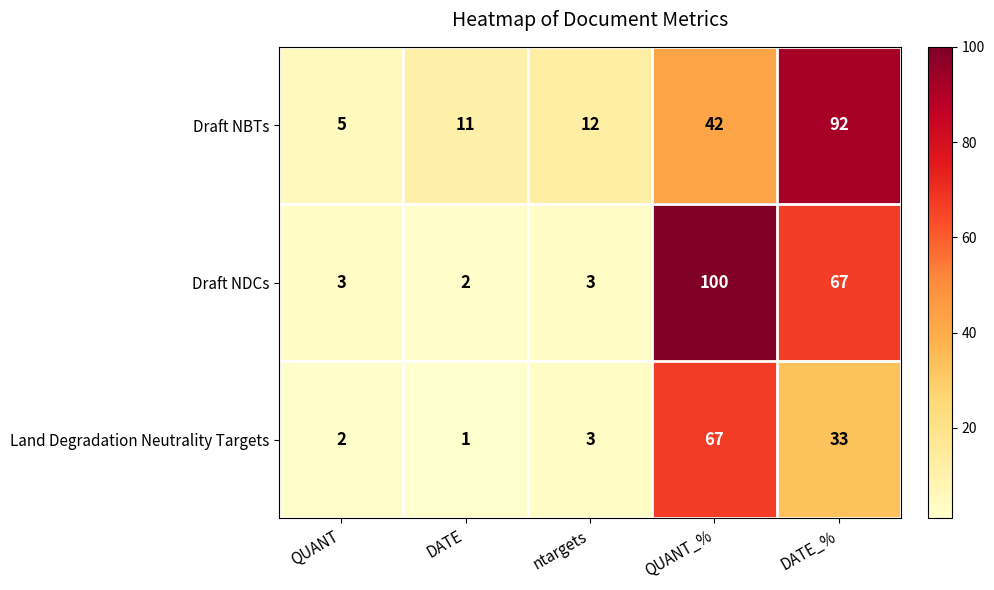

At which category is the sum across all series the highest?

QUANT_%